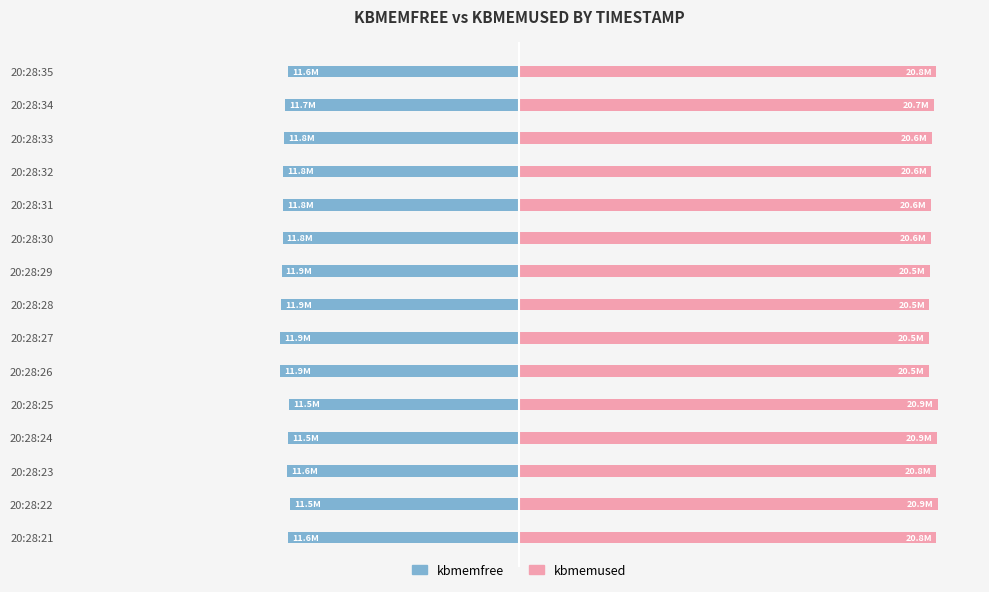

Which series has the largest range (max minus min)?

kbmemfree